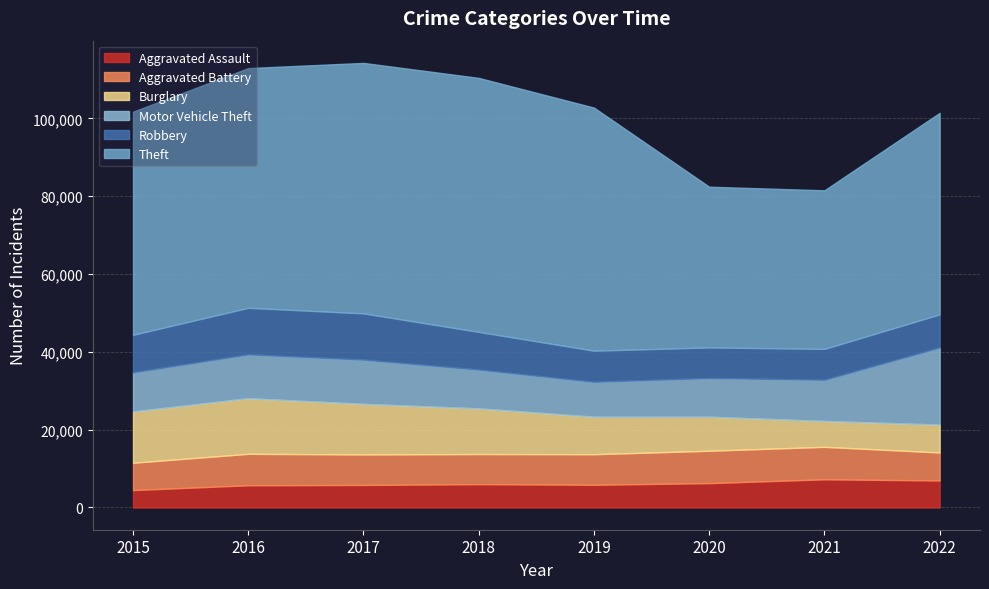

What is the difference between the maximum and minimum values in the Motor Vehicle Theft series?

10863